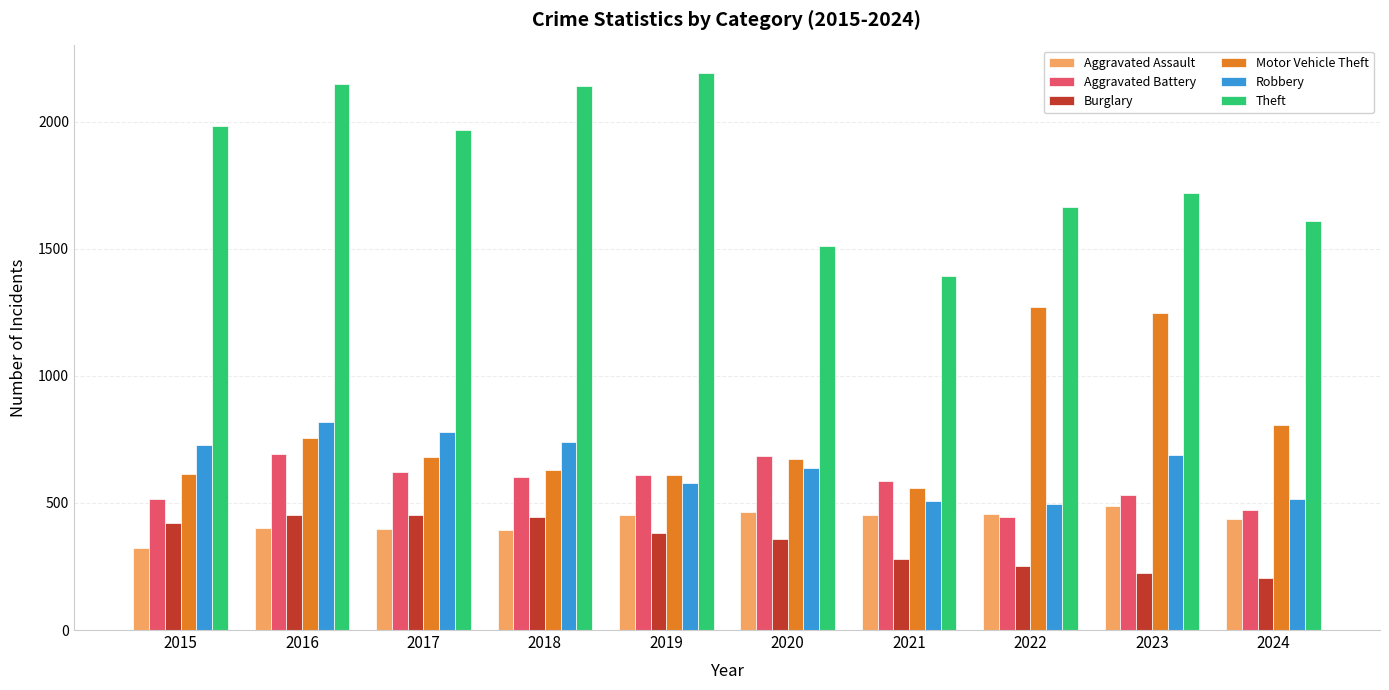

Is the value of Robbery at 2022 greater than the value of Theft at 2016?

No